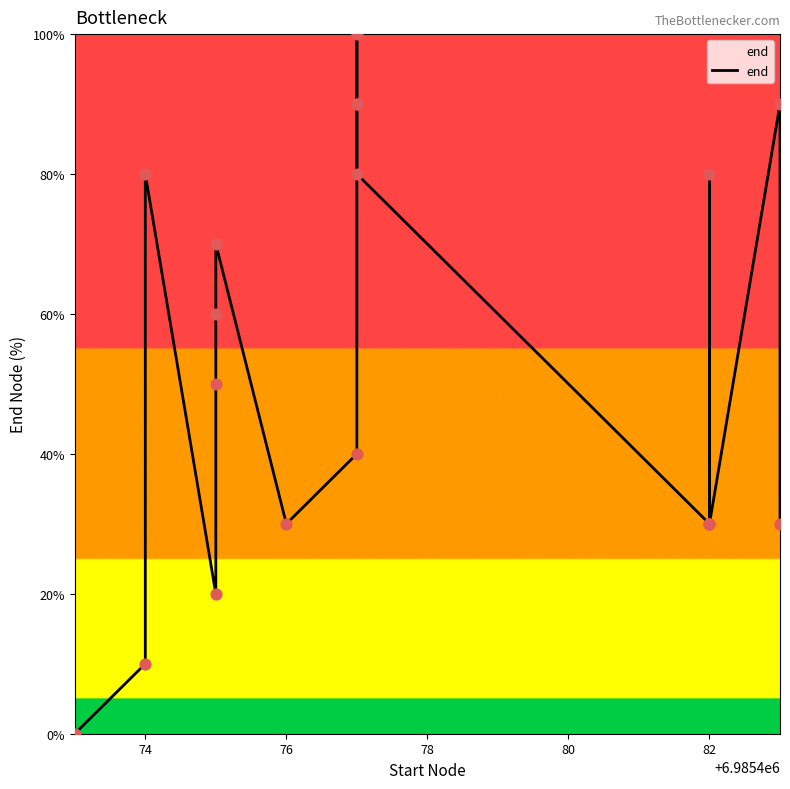

What is the change in value from 84 to 7?

-40